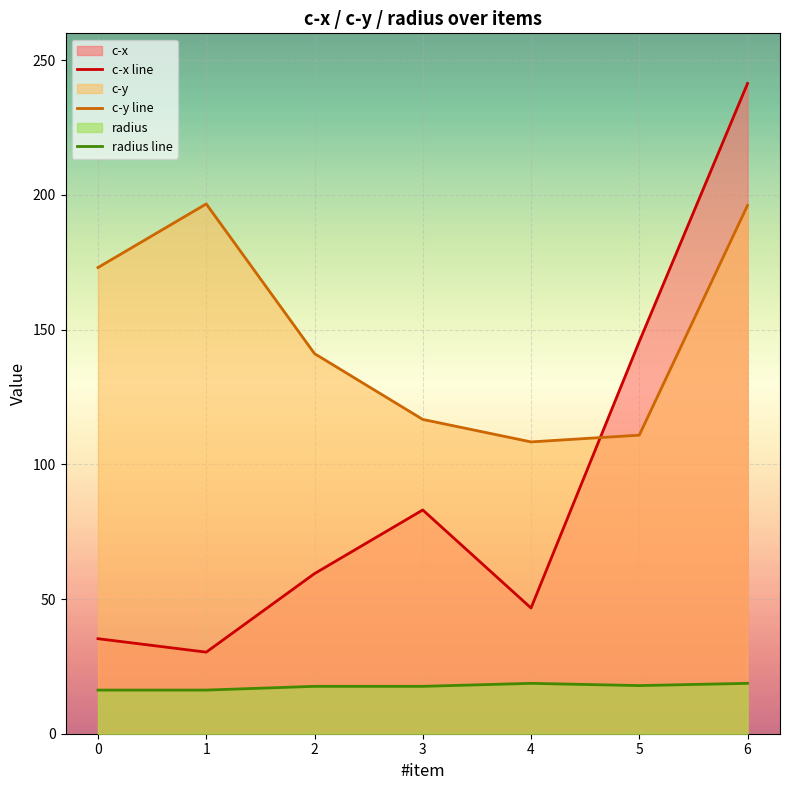

True or false: c-y line and radius line intersect in this chart.

False